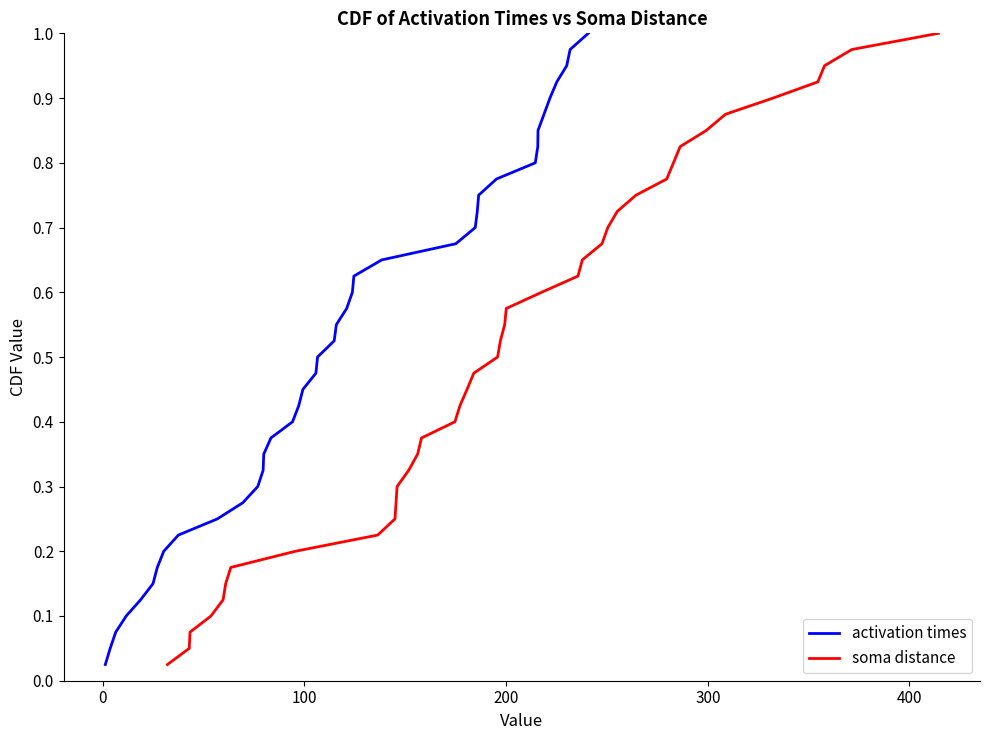

True or false: activation times and soma distance intersect in this chart.

False